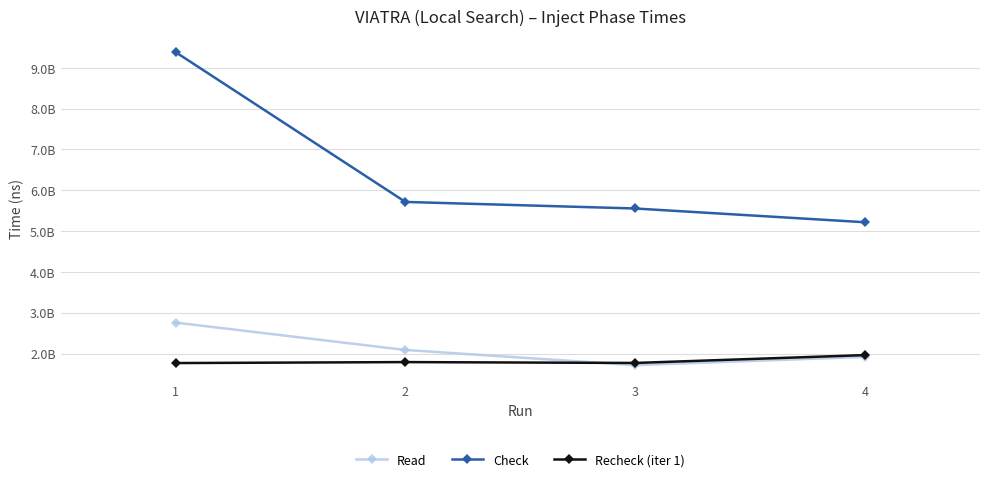

At how many categories does at least one series exceed 1970674773?

4